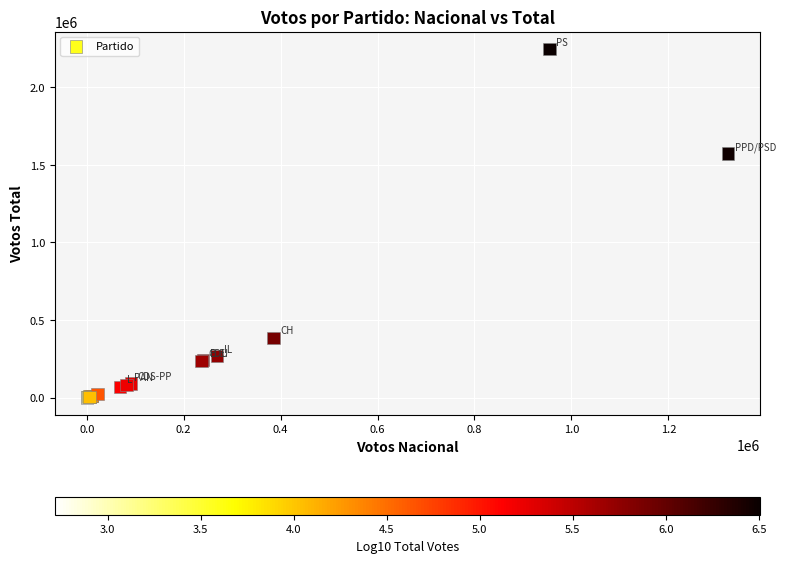

What Y value in the scatter plot is closest to 1123448?

1573465